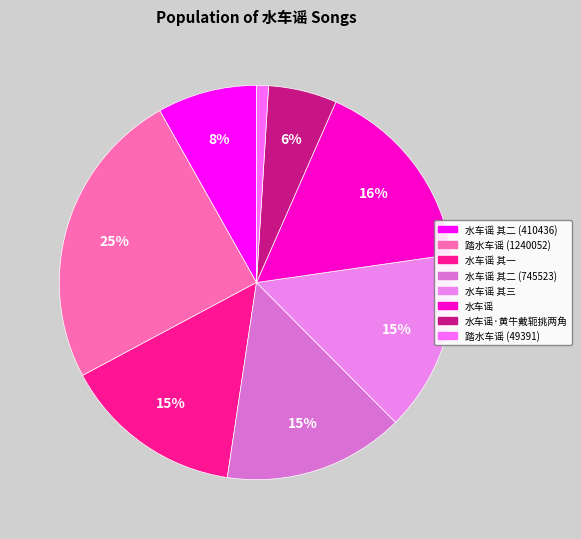

To the nearest percent, what portion does 水车谣 其一 represent?

15%